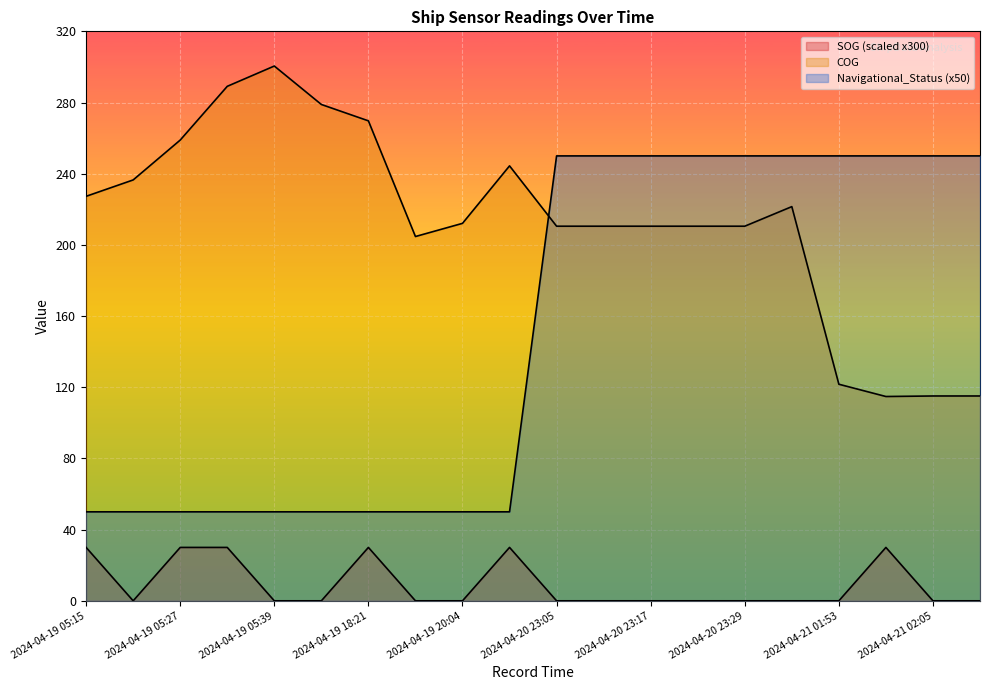

Between 2024-04-19 18:21 and 2024-04-20 23:05, which is larger?

2024-04-19 18:21